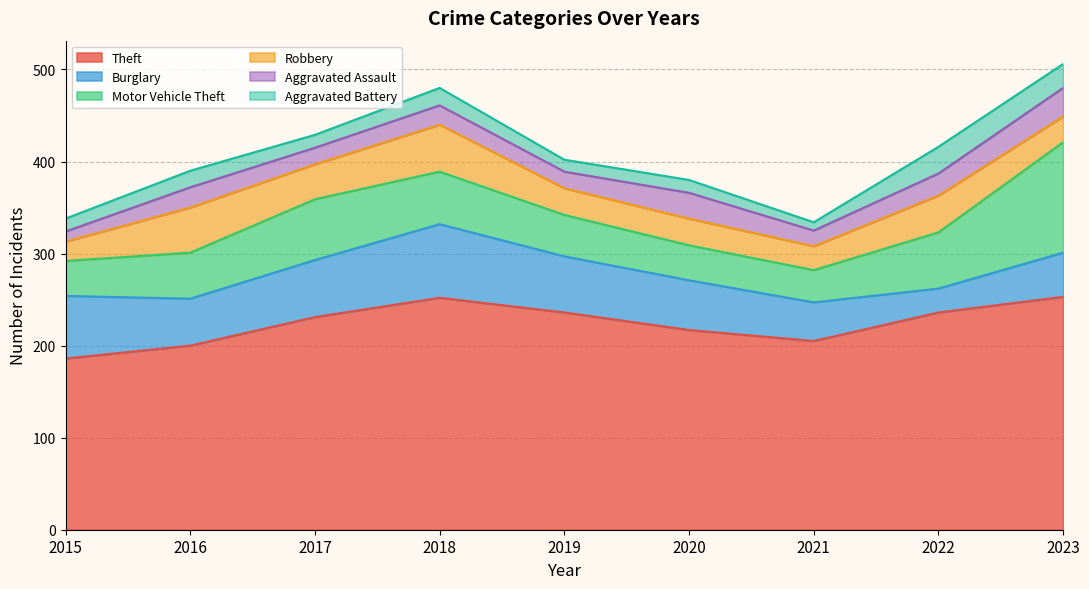

What are all the series names shown in the legend?

Theft, Burglary, Motor Vehicle Theft, Robbery, Aggravated Assault, Aggravated Battery